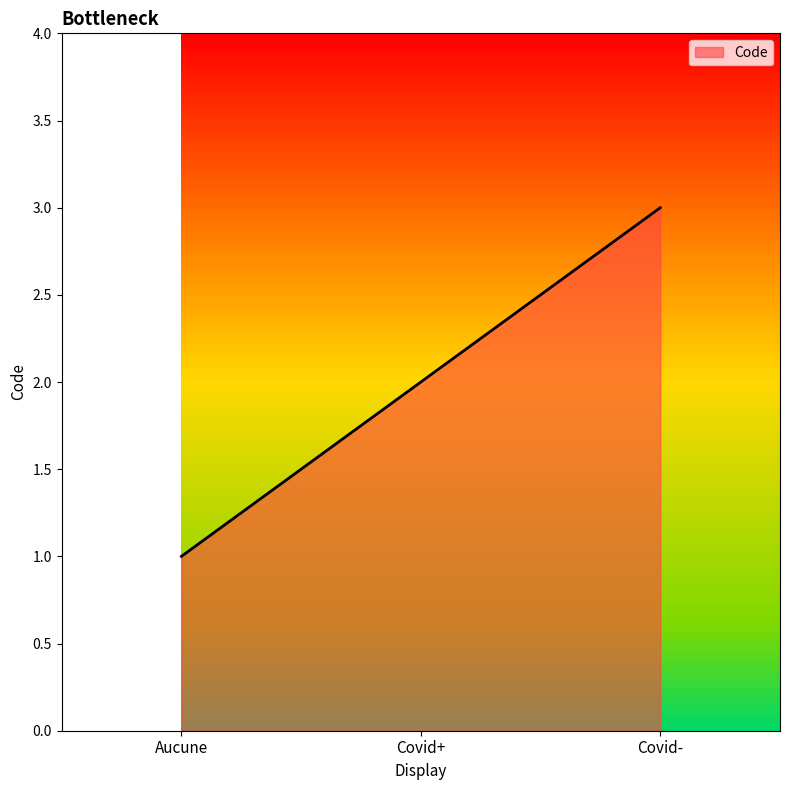

What is the sum of all values?

6